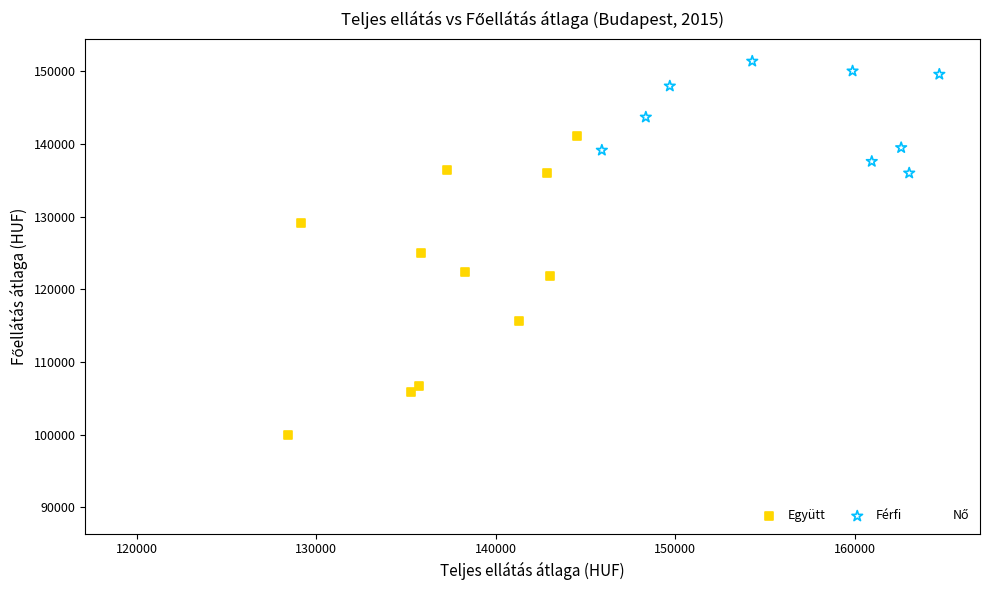

Which series contains the highest Y value?

Férfi